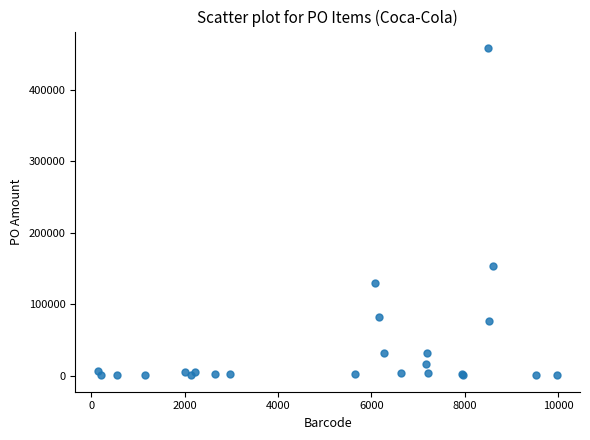

What Y value in the scatter plot is closest to 229775?

153000.0